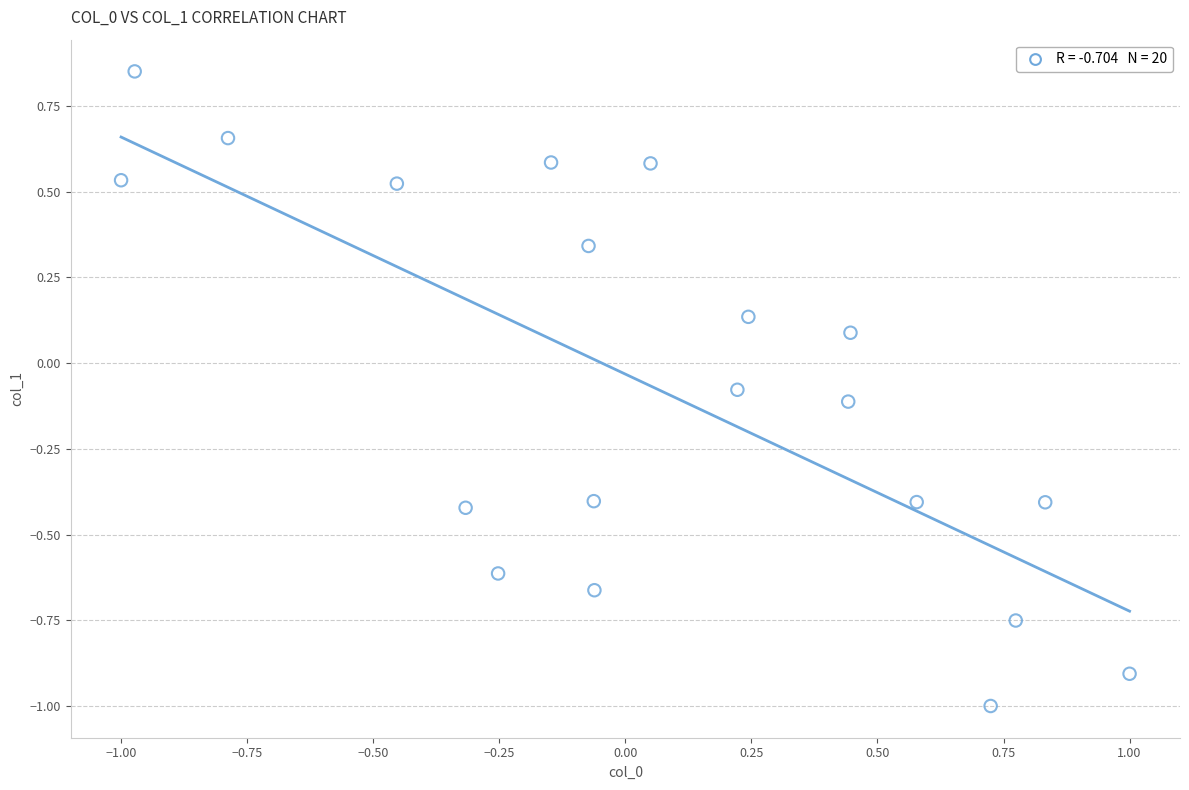

What is the range of X values (max minus min)?

2.0